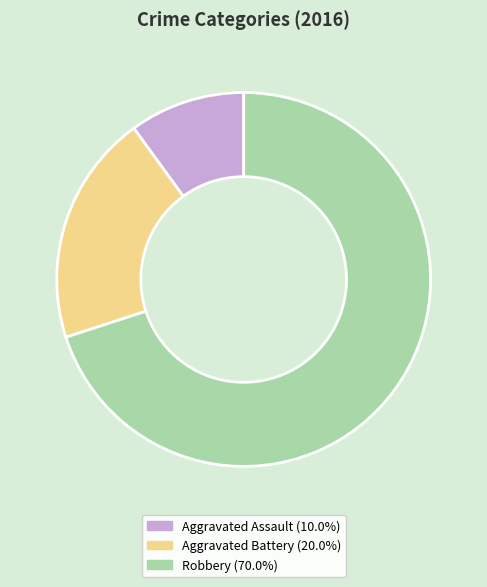

Is Aggravated Assault the majority of the pie?

No